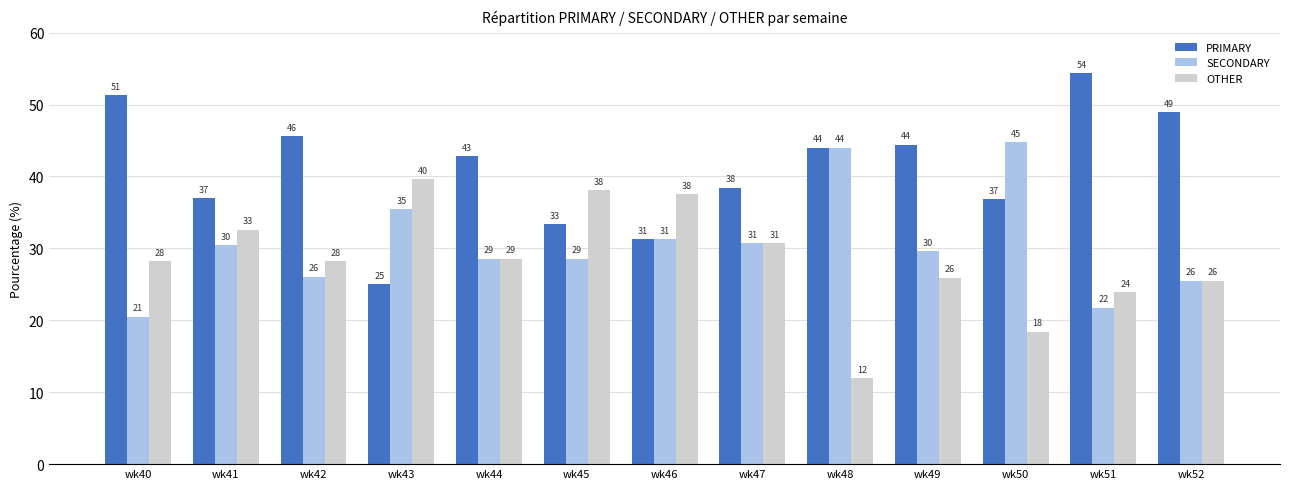

Which series has the largest total across all categories?

PRIMARY